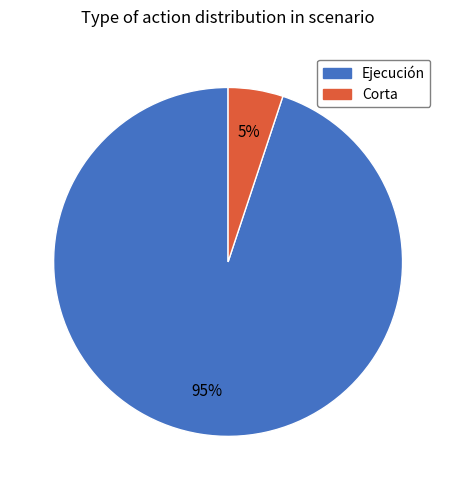

The Ejecución slice represents 95% of the pie. True or false?

True